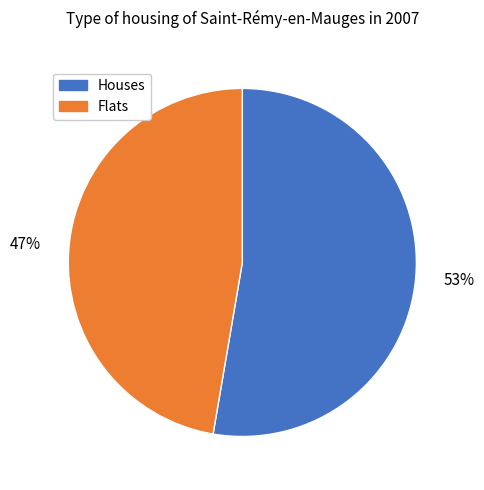

Is it true that Houses is 68% of the pie?

False